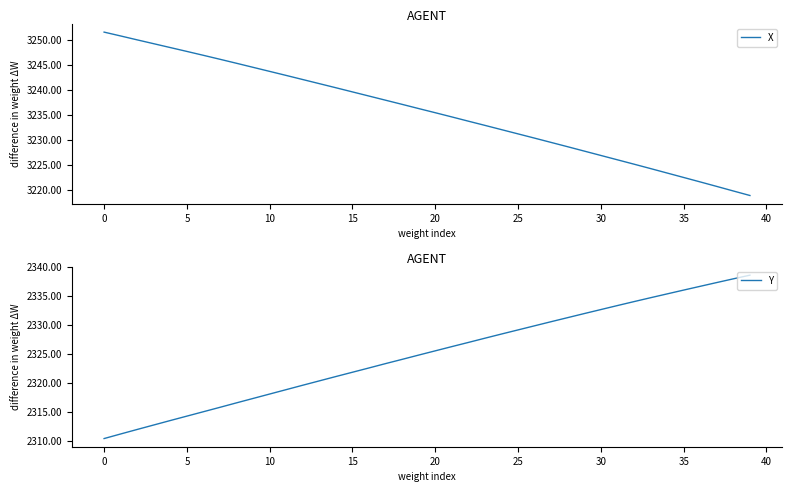

List the series in order of their overall mean, lowest first.

Y, X